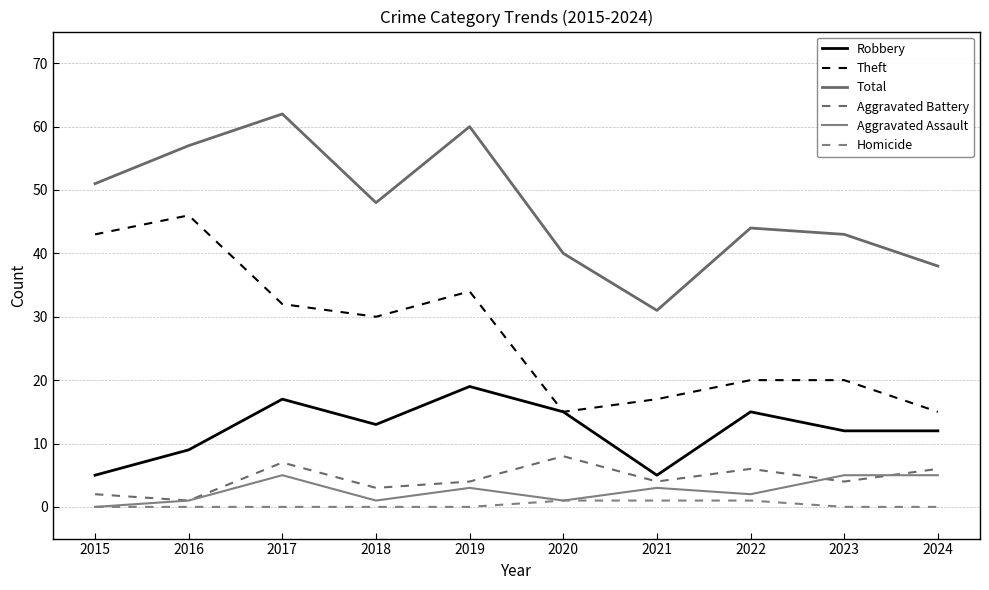

Reading right to left, list all the values displayed in this chart.

Robbery: 12	12	15	5	15	19	13	17	9	5
Theft: 15	20	20	17	15	34	30	32	46	43
Total: 38	43	44	31	40	60	48	62	57	51
Aggravated Battery: 6	4	6	4	8	4	3	7	1	2
Aggravated Assault: 5	5	2	3	1	3	1	5	1	0
Homicide: 0	0	1	1	1	0	0	0	0	0